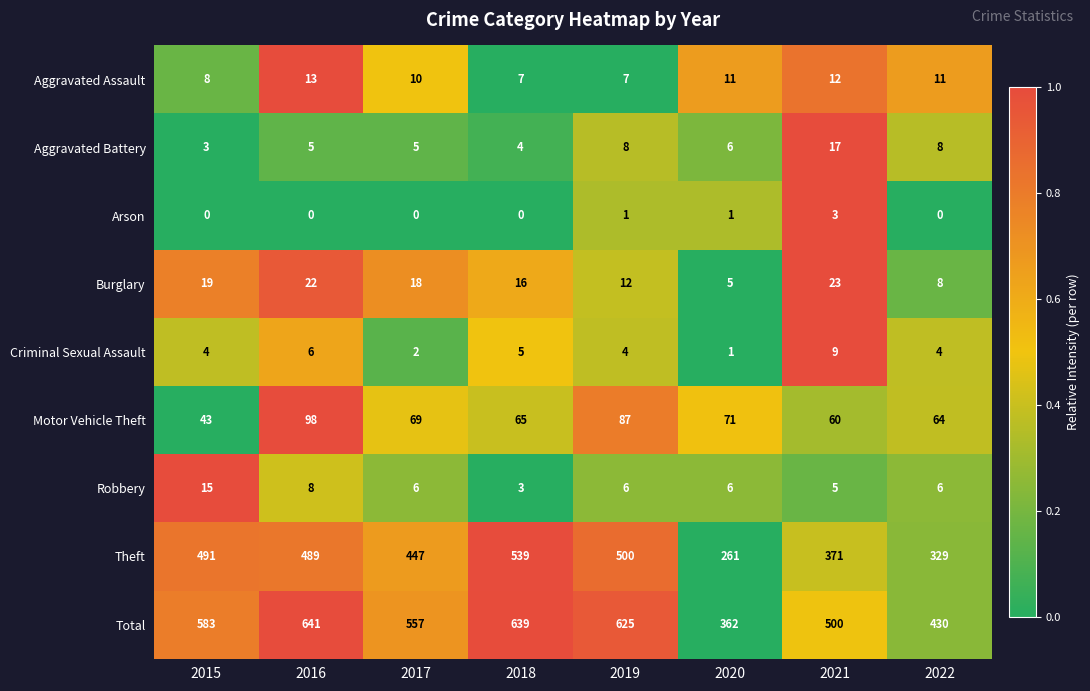

List the series in order of their peak value, lowest first.

Arson, Criminal Sexual Assault, Aggravated Assault, Robbery, Aggravated Battery, Burglary, Motor Vehicle Theft, Theft, Total